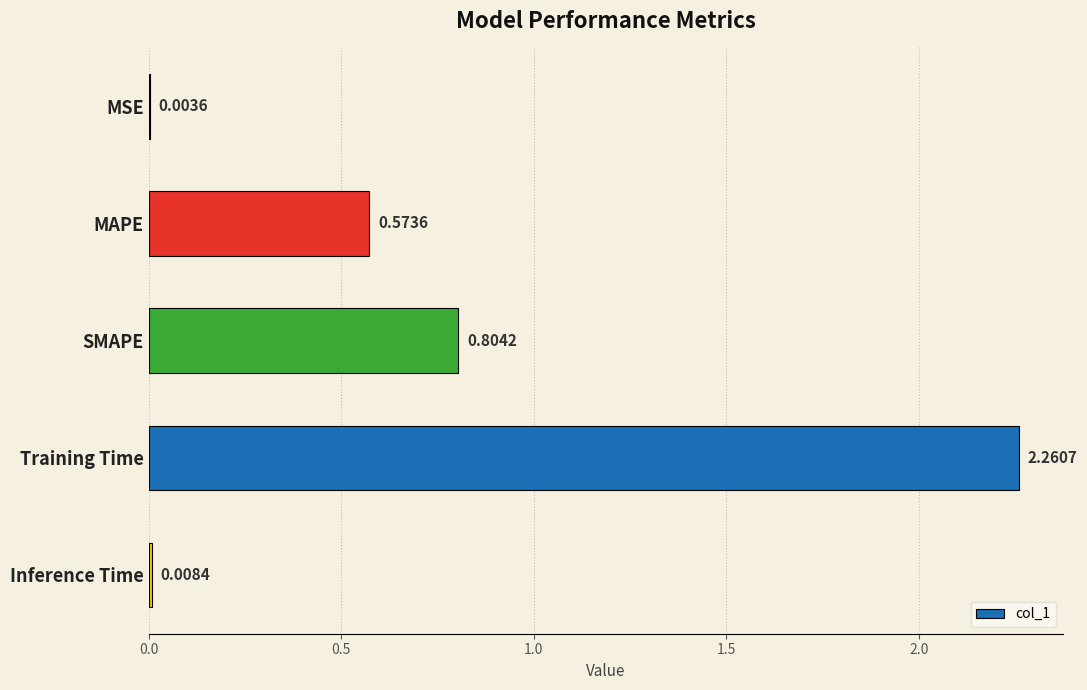

At which category does the chart reach its peak across all series?

Training Time